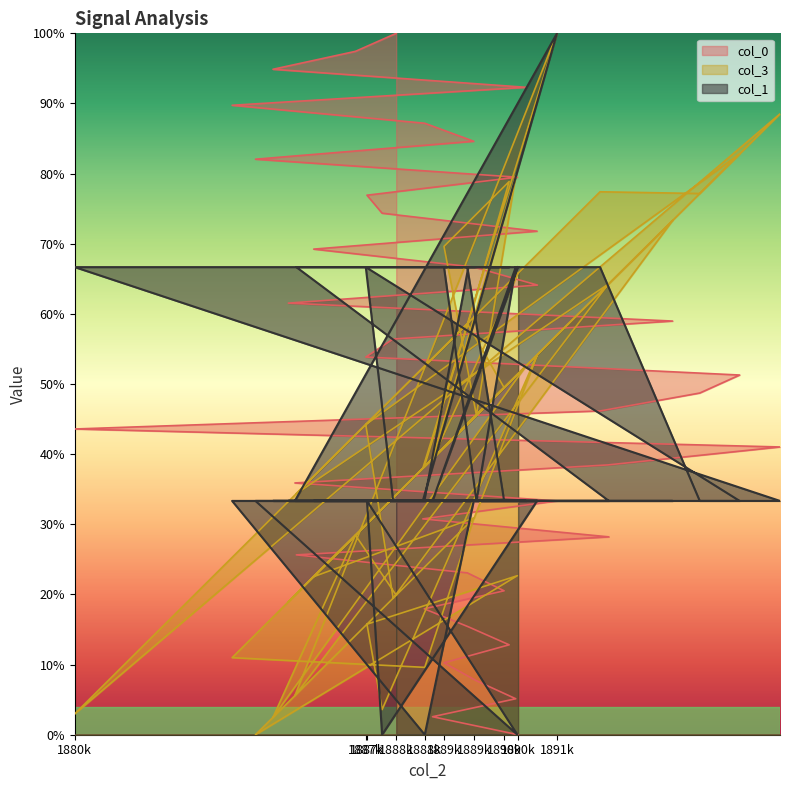

Between 1896269 and 1890926, which is larger?

1896269